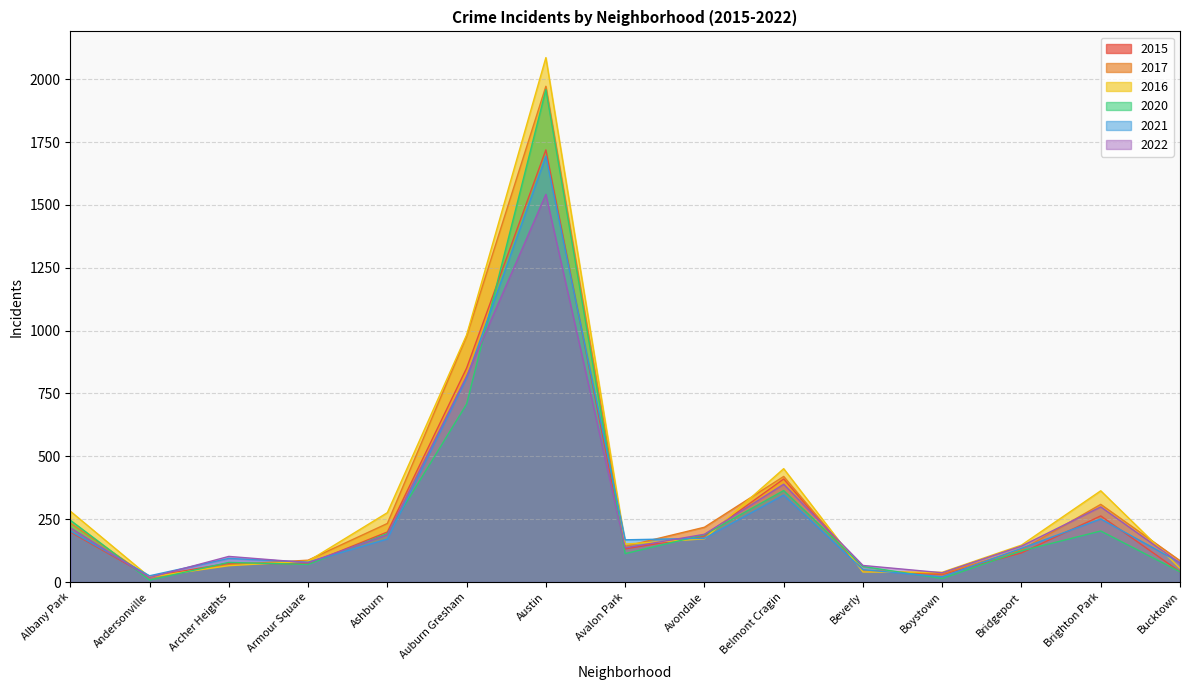

In 2017, how many points are lower than both neighbors (excluding endpoints)?

3